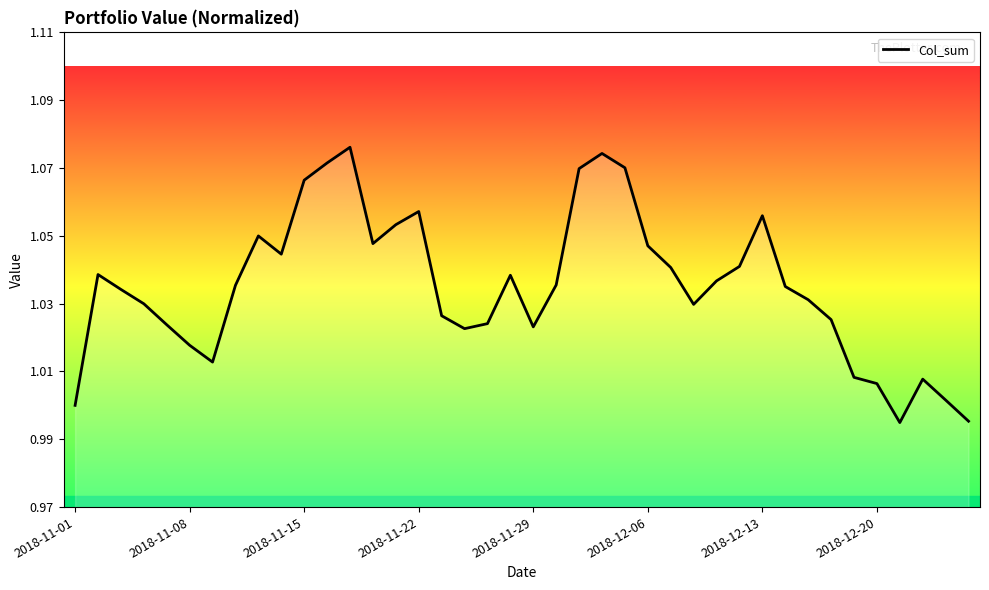

What is the sum of all values?

41.4